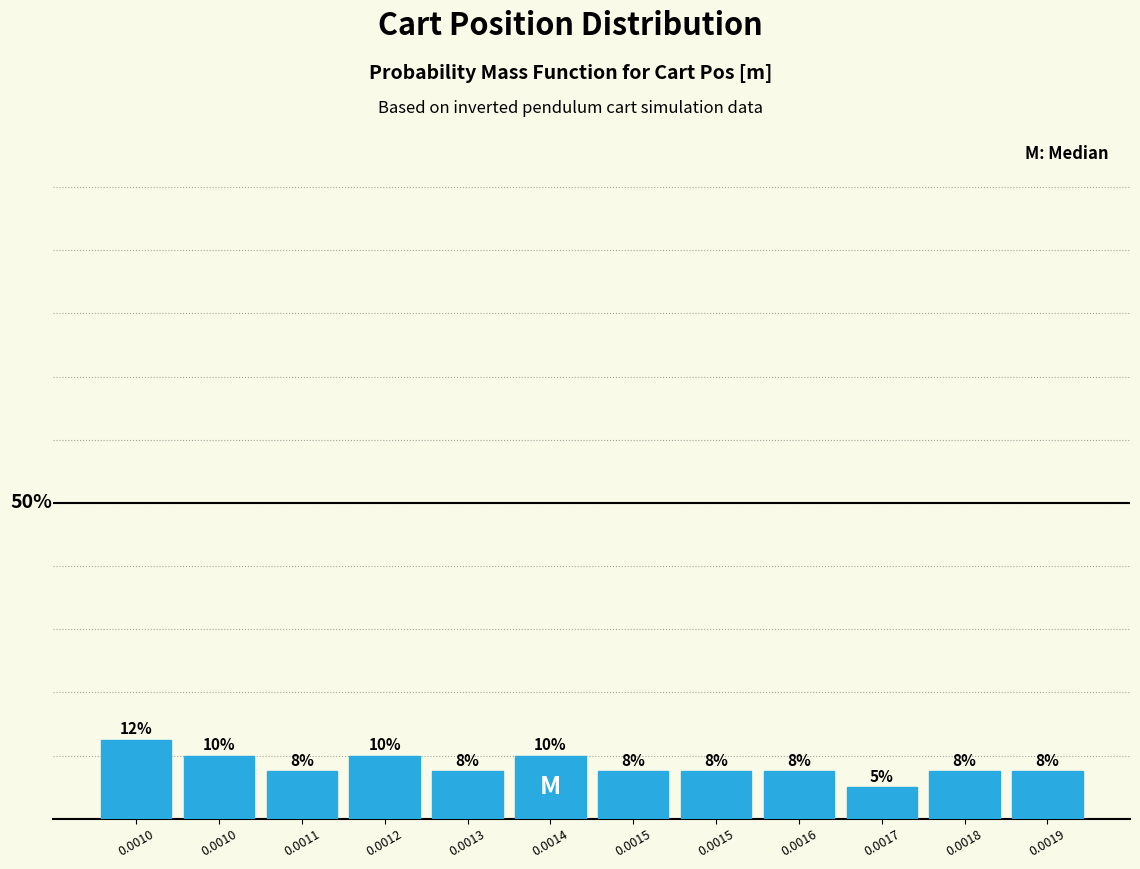

Does the chart contain any negative values?

No